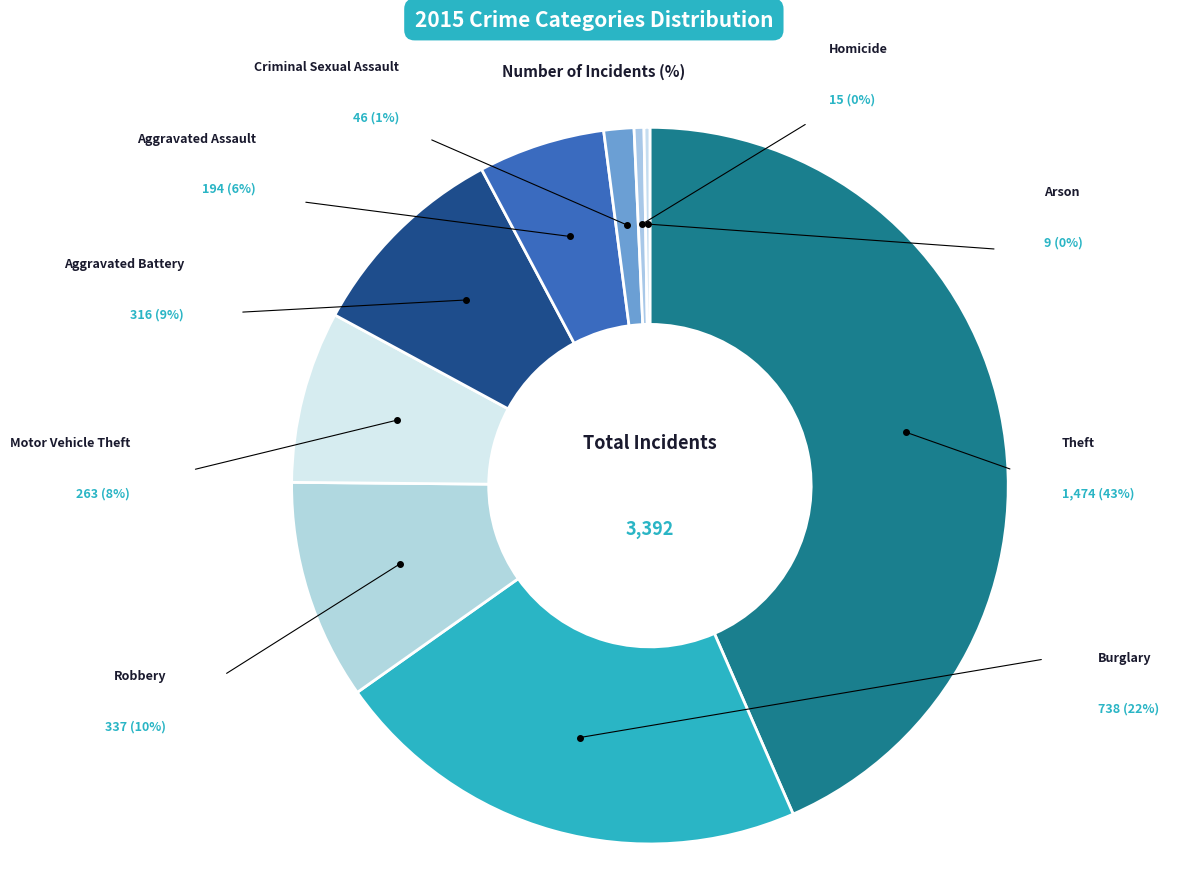

What percentage is NOT represented by Robbery?

90.1%